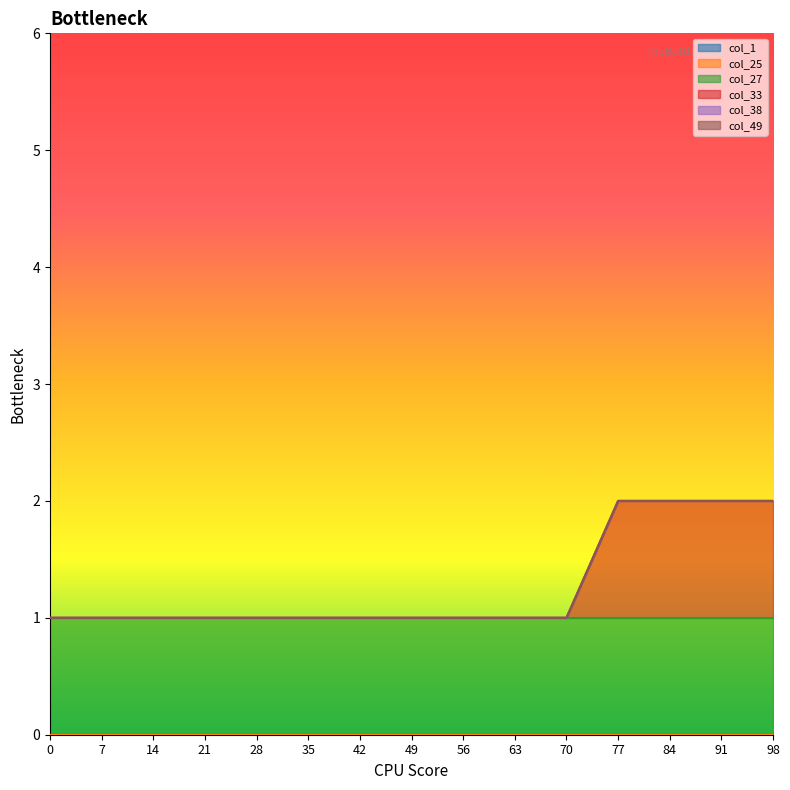

Is it true that col_49 equals 0 at 35?

True